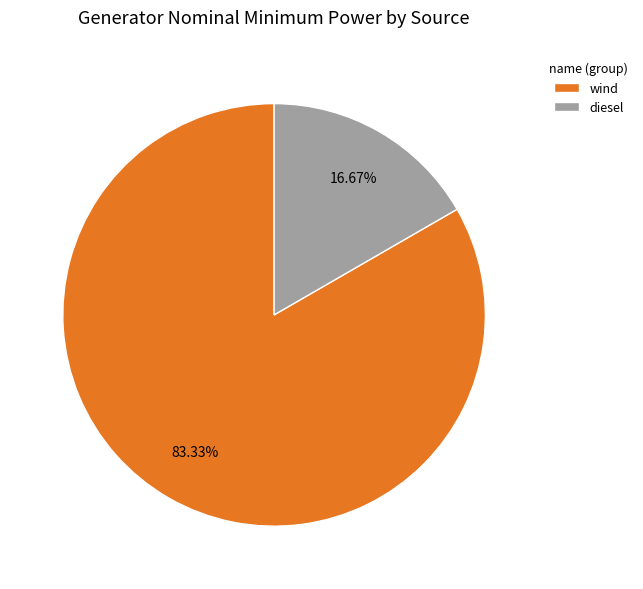

Is it true that diesel is 17% of the pie?

True